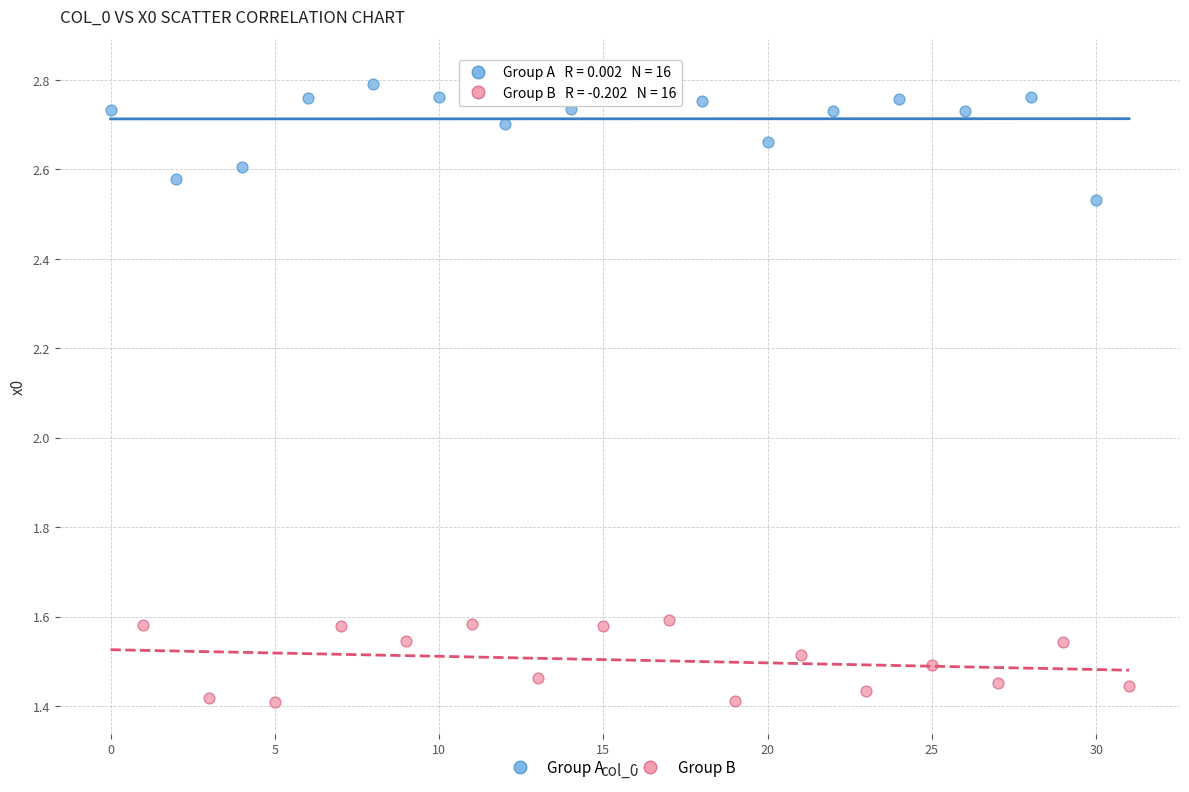

Which series reaches the minimum Y coordinate?

Group B